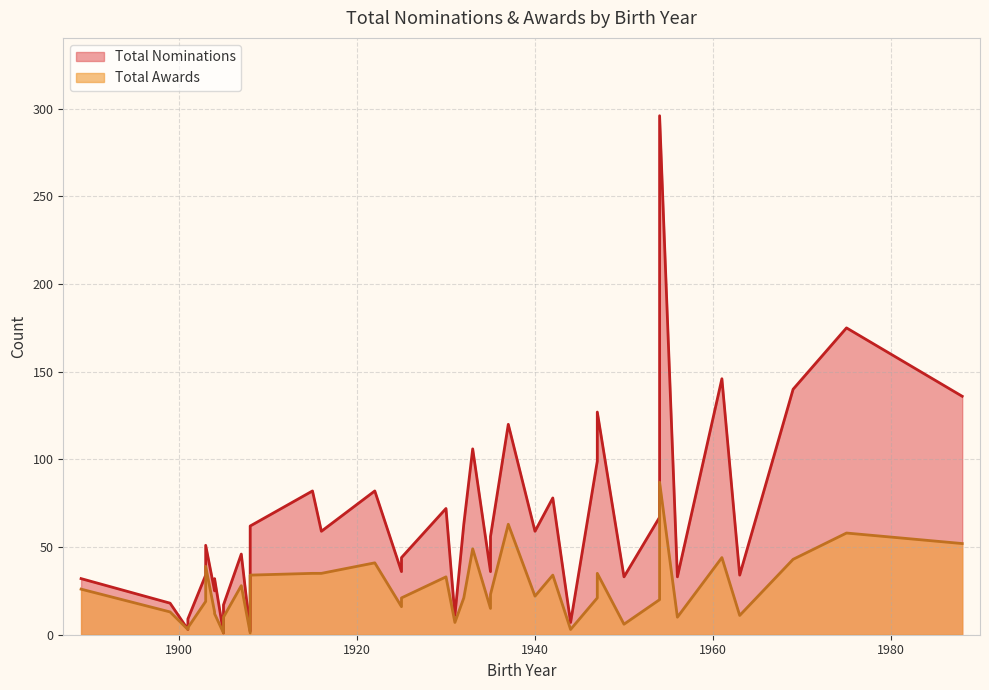

List the series in order of their peak value, lowest first.

Total Awards, Total Nominations